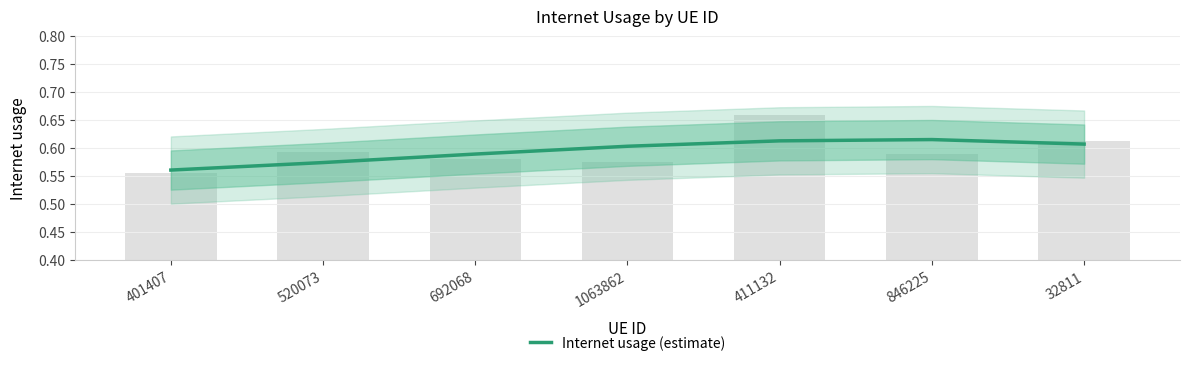

Which label corresponds to the smallest value in the chart?

401407